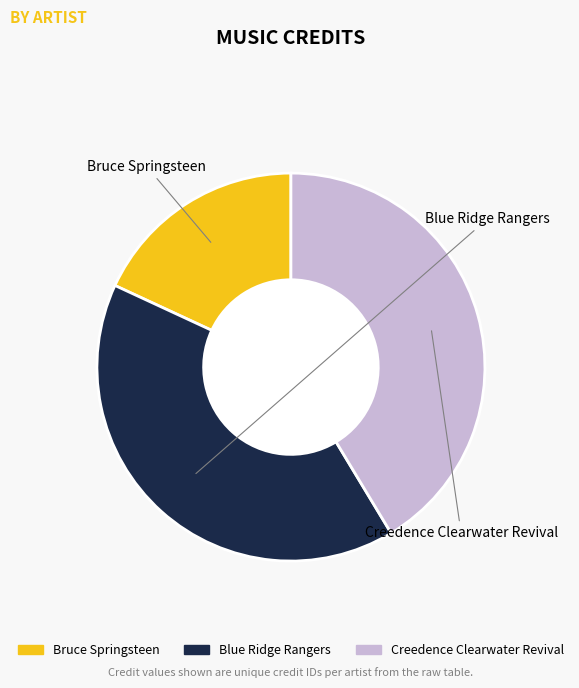

Between Blue Ridge Rangers and Bruce Springsteen, which is larger?

Blue Ridge Rangers